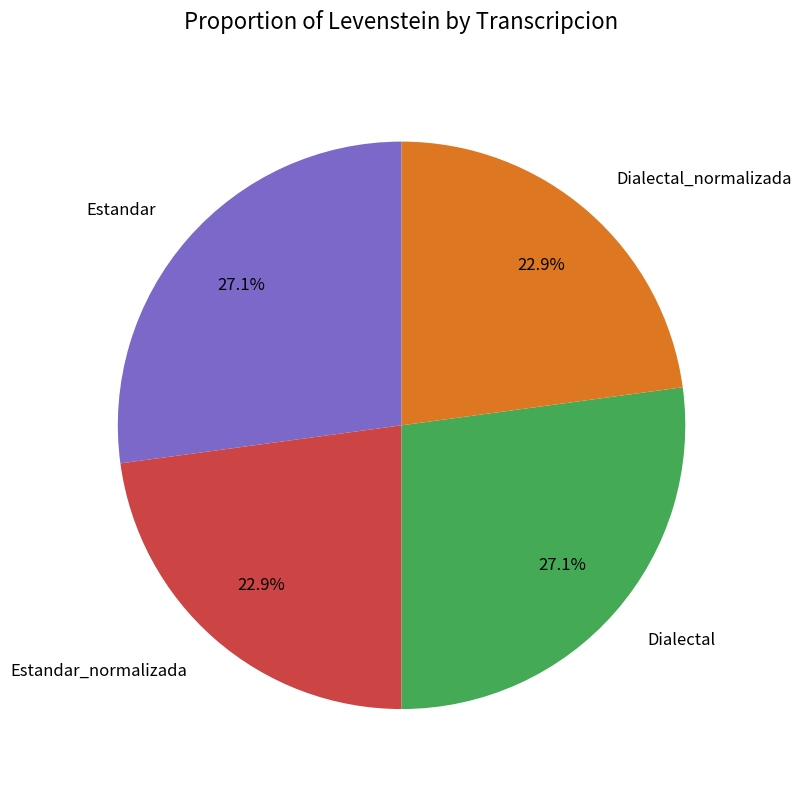

To the nearest percent, what percentage of the pie is Estandar?

27%